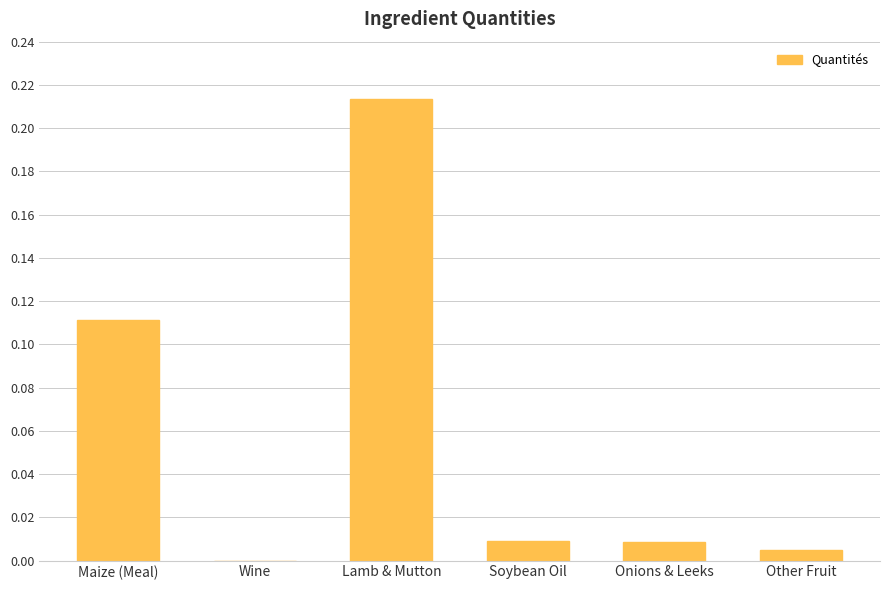

Between Lamb & Mutton and Onions & Leeks, which is larger?

Lamb & Mutton